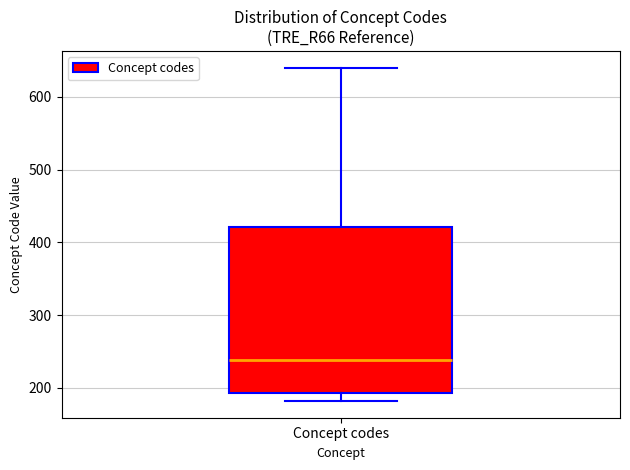

Read this box plot against the y-axis: the position of the median line, the range covered by the box, and the ends of both whiskers. The values are not printed on the chart, so give them approximately, as read against the axis.

median 240, box 190 to 420, whiskers 180 to 640